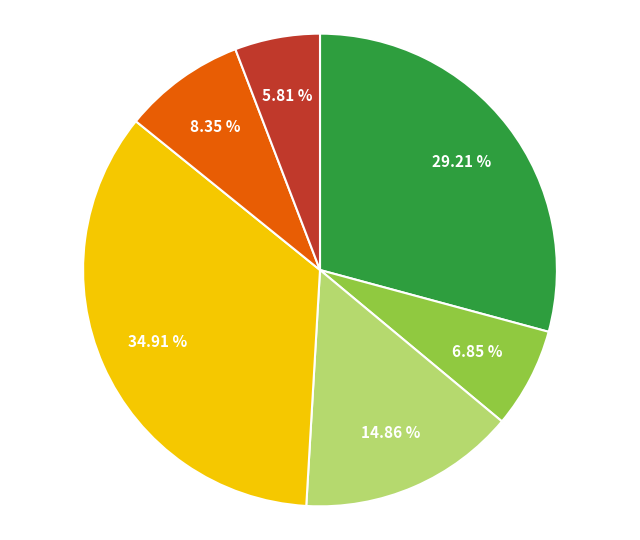

Count the number of slices in the pie.

6